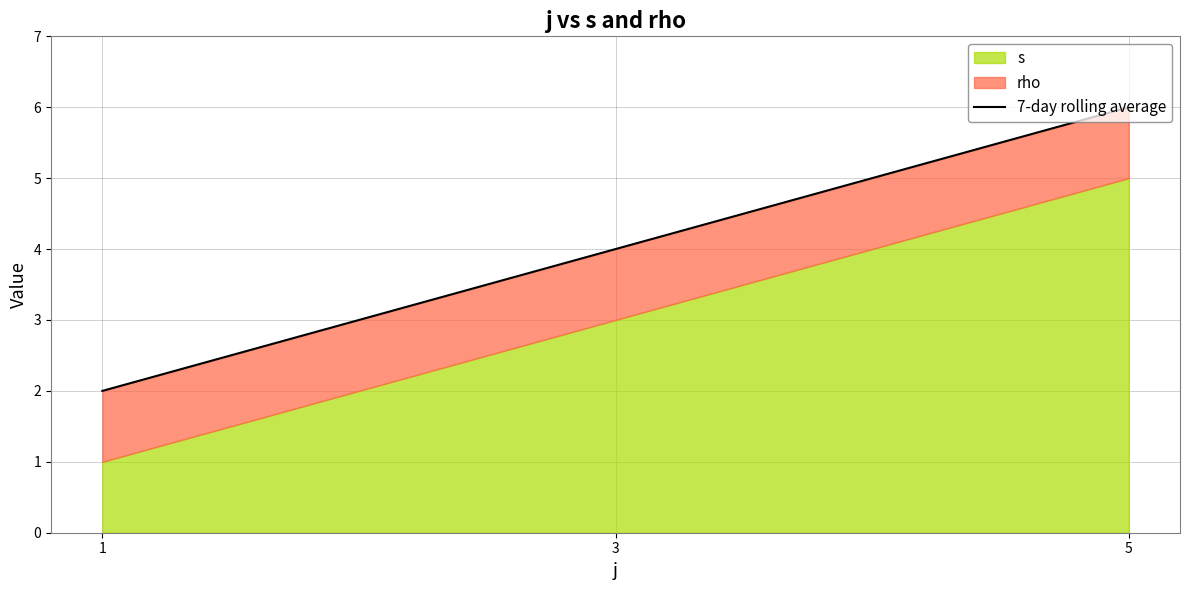

Approximately how many times larger is the value at 5 compared to 1?

3.0